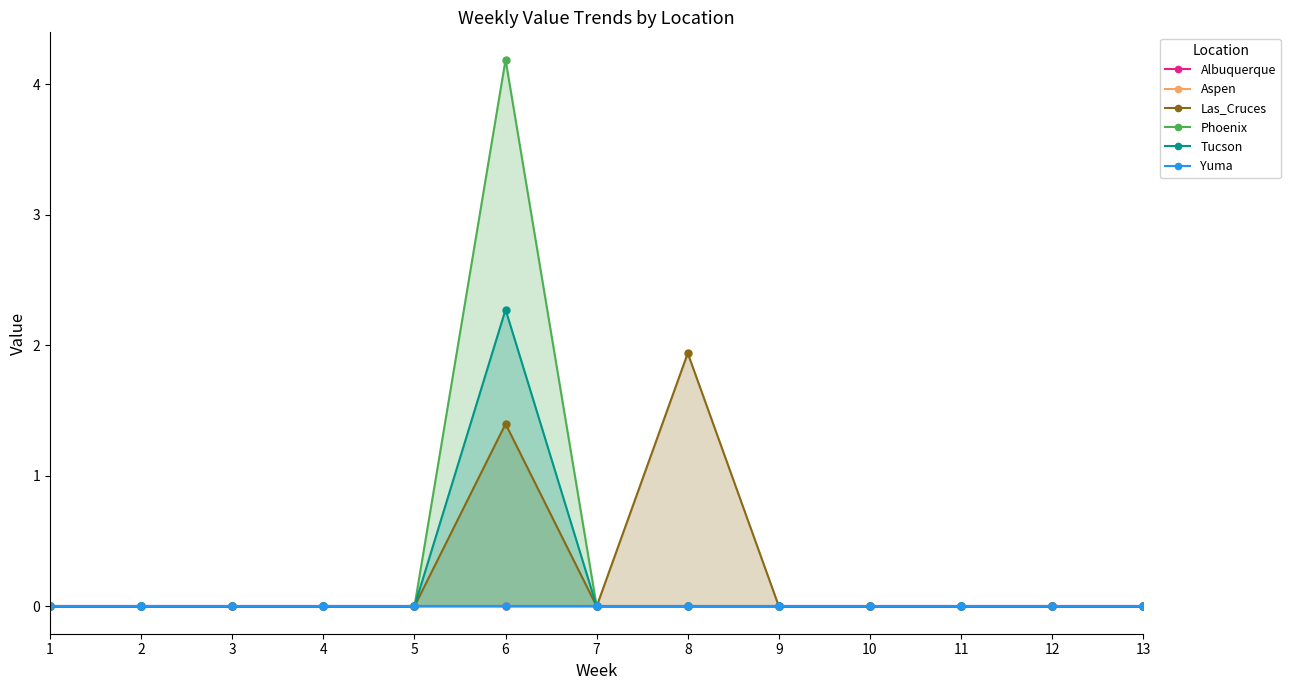

What is the average value of the Phoenix series?

0.3